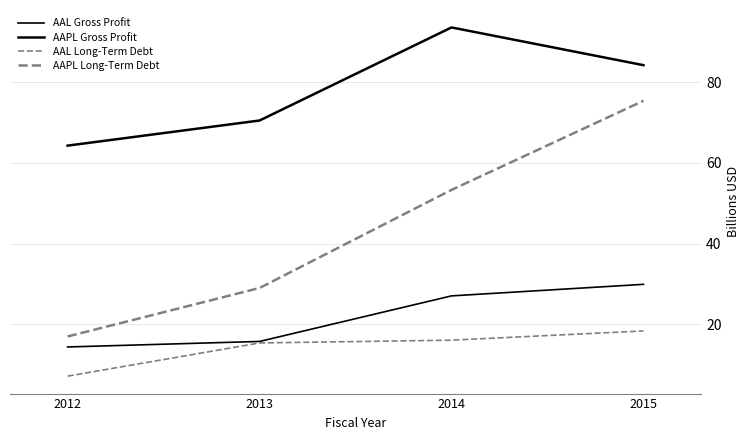

Which series changed the most between 2012 and 2014?

AAPL Long-Term Debt